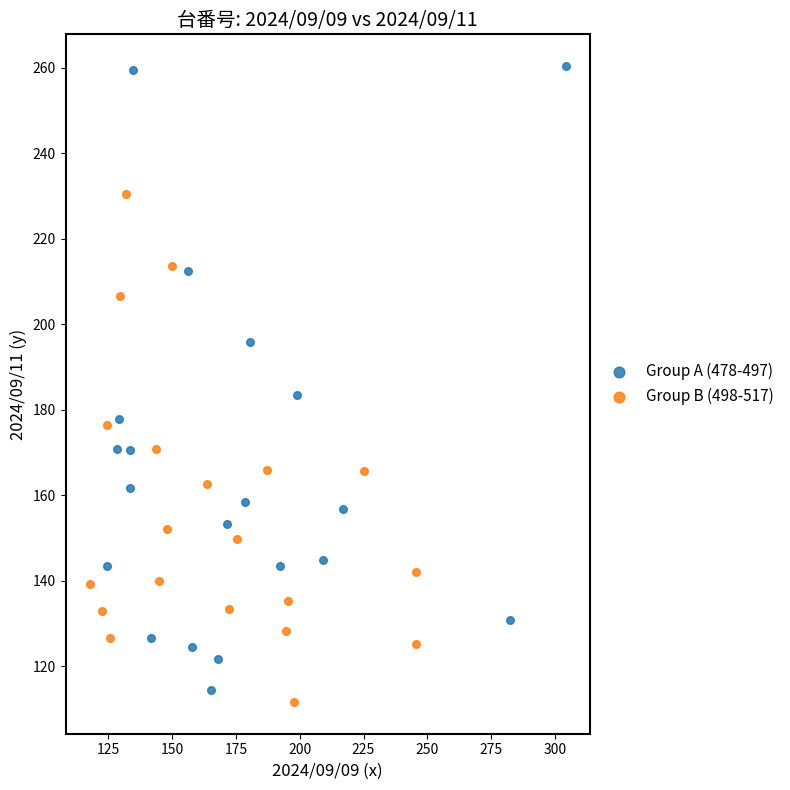

Which series has the widest spread of Y values?

Group A (478-497)